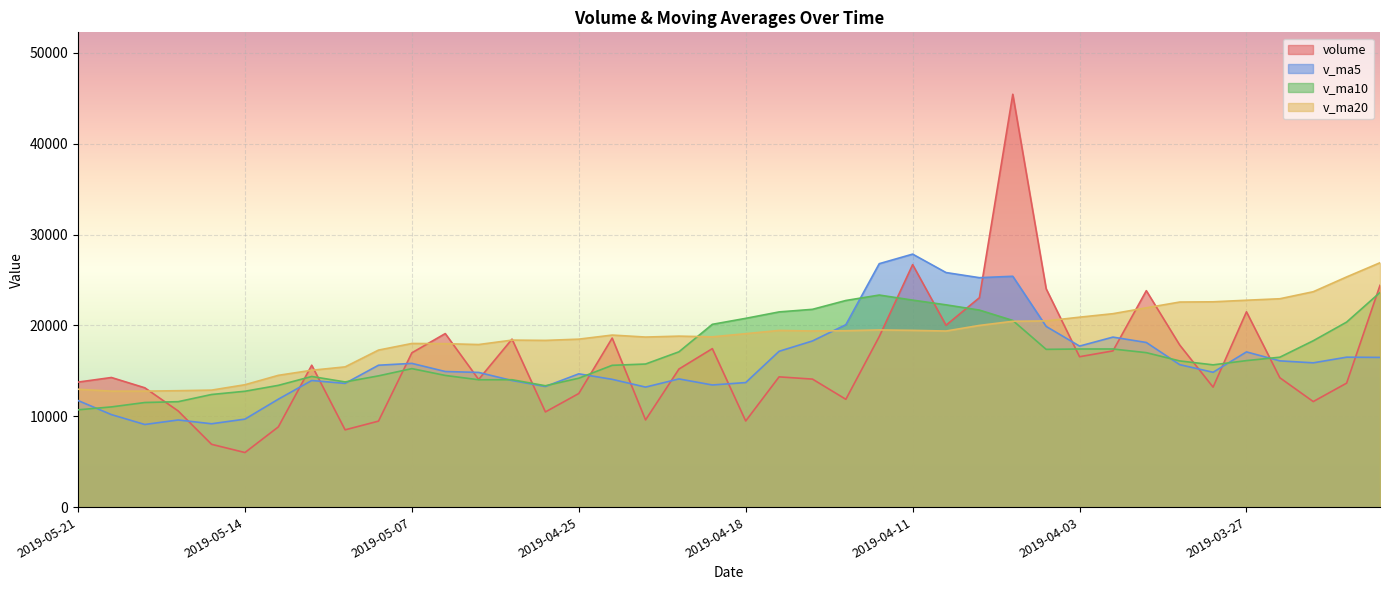

Reading left to right, extract all data points from this chart.

volume: 2019-05-21=13760.0	2019-05-20=14265.7	2019-05-17=13134.0	2019-05-16=10584.2	2019-05-15=6914.7	2019-05-14=6009.5	2019-05-13=8829.8	2019-05-10=15617.6	2019-05-09=8506.5	2019-05-08=9465.1	2019-05-07=16982.7	2019-05-06=19098.8	2019-04-30=14048.2	2019-04-29=18489.5	2019-04-26=10477.4	2019-04-25=12504.5	2019-04-24=18603.4	2019-04-23=9596.5	2019-04-22=15197.5	2019-04-19=17442.6	2019-04-18=9479.5	2019-04-17=14337.1	2019-04-16=14089.2	2019-04-15=11867.0	2019-04-12=18769.1	2019-04-11=26688.2	2019-04-10=20017.9	2019-04-09=23044.9	2019-04-08=45431.7	2019-04-04=24026.4	2019-04-03=16552.1	2019-04-02=17193.6	2019-04-01=23818.9	2019-03-29=17839.8	2019-03-28=13203.6	2019-03-27=21494.4	2019-03-26=14238.1	2019-03-25=11618.0	2019-03-22=13646.4	2019-03-21=24408.6
v_ma5: 2019-05-21=11731.7	2019-05-20=10181.6	2019-05-17=9094.5	2019-05-16=9591.2	2019-05-15=9175.6	2019-05-14=9685.7	2019-05-13=11880.3	2019-05-10=13934.1	2019-05-09=13620.3	2019-05-08=15616.9	2019-05-07=15819.3	2019-05-06=14923.7	2019-04-30=14824.6	2019-04-29=13934.3	2019-04-26=13275.9	2019-04-25=14668.9	2019-04-24=14063.9	2019-04-23=13210.6	2019-04-22=14109.2	2019-04-19=13443.1	2019-04-18=13708.4	2019-04-17=17150.1	2019-04-16=18286.3	2019-04-15=20077.4	2019-04-12=26790.3	2019-04-11=27841.8	2019-04-10=25814.6	2019-04-09=25249.7	2019-04-08=25404.5	2019-04-04=19886.2	2019-04-03=17721.6	2019-04-02=18710.1	2019-04-01=18119.0	2019-03-29=15678.8	2019-03-28=14840.1	2019-03-27=17081.1	2019-03-26=16096.7	2019-03-25=15879.8	2019-03-22=16502.2	2019-03-21=16475.5
v_ma10: 2019-05-21=10708.7	2019-05-20=11031.0	2019-05-17=11514.3	2019-05-16=11605.7	2019-05-15=12396.2	2019-05-14=12752.5	2019-05-13=13402.0	2019-05-10=14379.4	2019-05-09=13777.3	2019-05-08=14446.4	2019-05-07=15244.1	2019-05-06=14493.8	2019-04-30=14017.6	2019-04-29=14021.7	2019-04-26=13359.5	2019-04-25=14188.6	2019-04-24=15607.0	2019-04-23=15748.5	2019-04-22=17093.3	2019-04-19=20116.7	2019-04-18=20775.1	2019-04-17=21482.4	2019-04-16=21768.0	2019-04-15=22741.0	2019-04-12=23338.2	2019-04-11=22781.7	2019-04-10=22262.3	2019-04-09=21684.3	2019-04-08=20541.7	2019-04-04=17363.1	2019-04-03=17401.3	2019-04-02=17403.4	2019-04-01=16999.4	2019-03-29=16090.5	2019-03-28=15657.8	2019-03-27=16124.5	2019-03-26=16499.4	2019-03-25=18308.4	2019-03-22=20363.2	2019-03-21=23621.8
v_ma20: 2019-05-21=12976.4	2019-05-20=12762.4	2019-05-17=12766.0	2019-05-16=12813.7	2019-05-15=12877.9	2019-05-14=13470.6	2019-05-13=14504.5	2019-05-10=15063.9	2019-05-09=15435.3	2019-05-08=17281.5	2019-05-07=18009.6	2019-05-06=17988.1	2019-04-30=17892.8	2019-04-29=18381.3	2019-04-26=18348.9	2019-04-25=18485.2	2019-04-24=18934.7	2019-04-23=18716.4	2019-04-22=18817.5	2019-04-19=18739.9	2019-04-18=19088.2	2019-04-17=19442.9	2019-04-16=19383.7	2019-04-15=19415.7	2019-04-12=19498.0	2019-04-11=19453.1	2019-04-10=19380.9	2019-04-09=19996.4	2019-04-08=20452.4	2019-04-04=20492.5	2019-04-03=20903.2	2019-04-02=21287.0	2019-04-01=21935.2	2019-03-29=22568.9	2019-03-28=22595.1	2019-03-27=22769.1	2019-03-26=22931.8	2019-03-25=23705.0	2019-03-22=25331.2	2019-03-21=26894.4